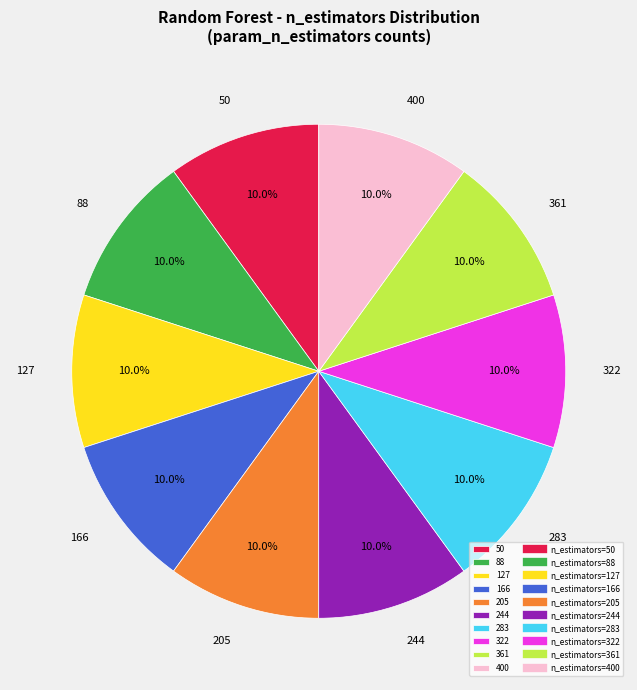

Is 244 the majority of the pie?

No